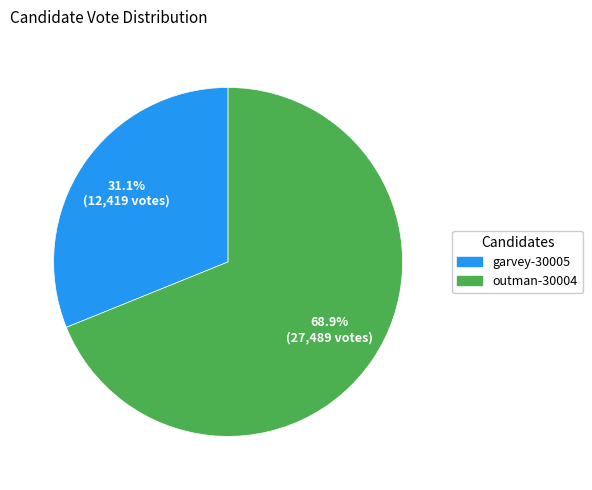

To the nearest percent, what is the combined percentage of outman-30004 and garvey-30005?

100%